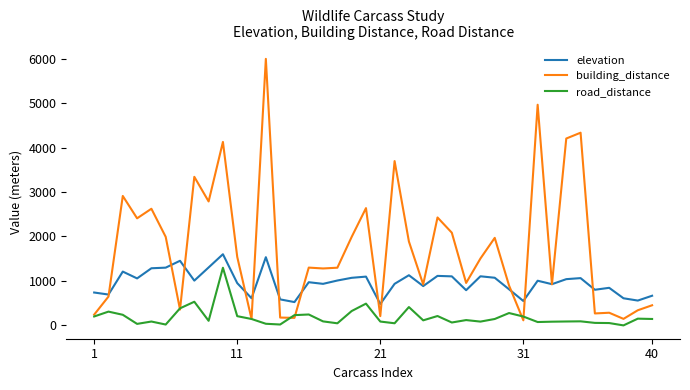

Which series has the widest spread of values?

building_distance